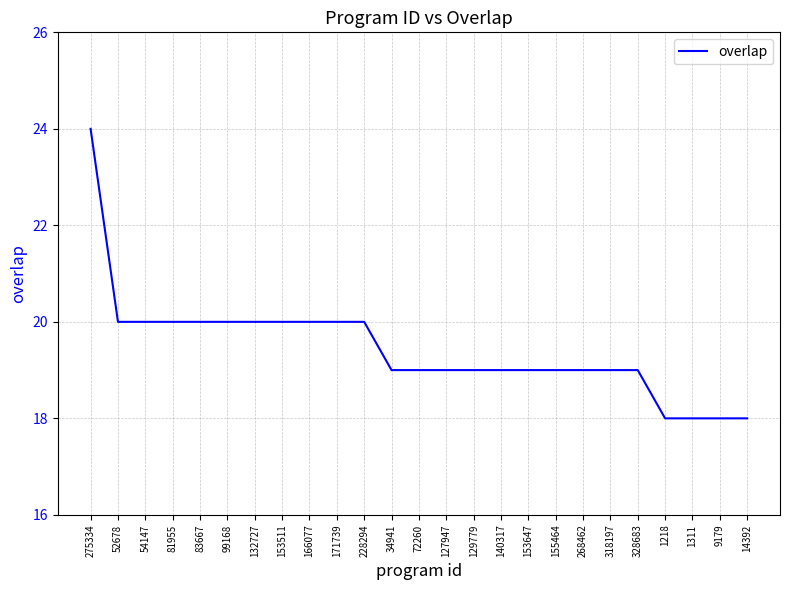

How many lines are shown in the chart?

1